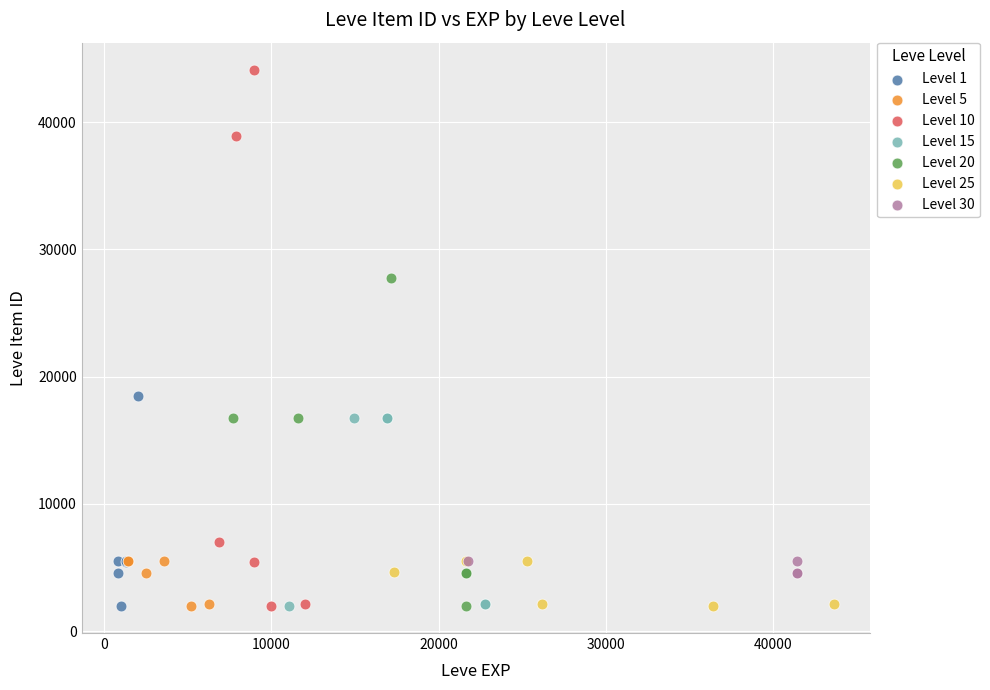

Which series has the largest Y range (max minus min)?

Level 10